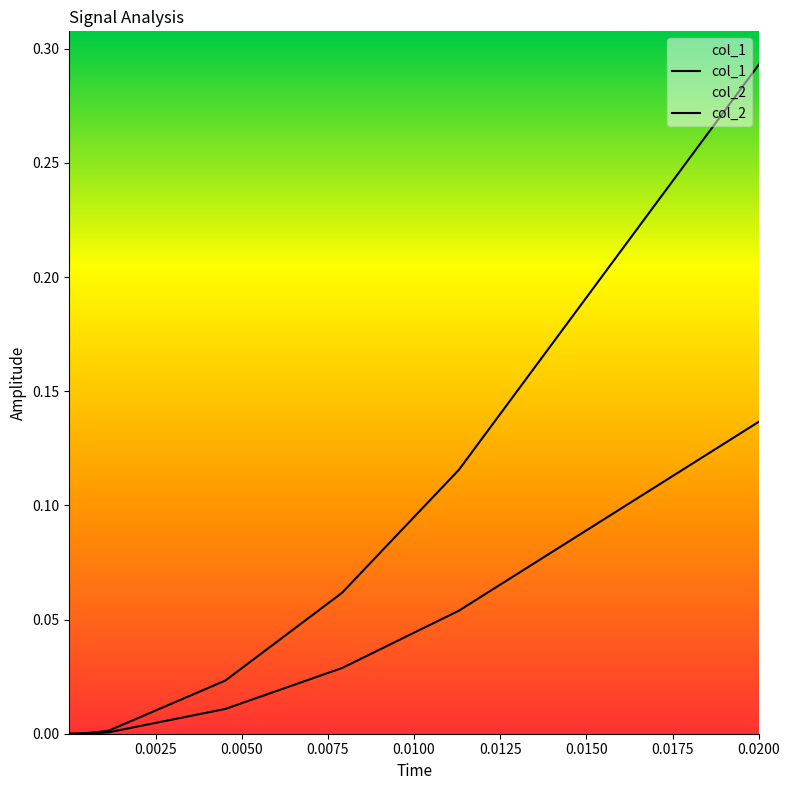

Which series has the largest total across all categories?

col_2